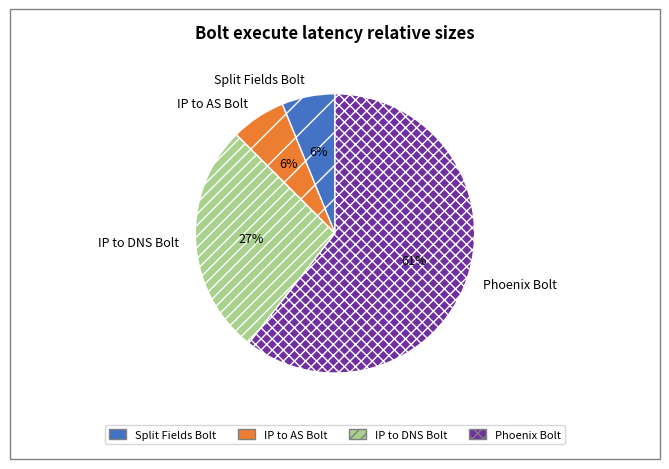

The IP to AS Bolt slice represents 6% of the pie. True or false?

True